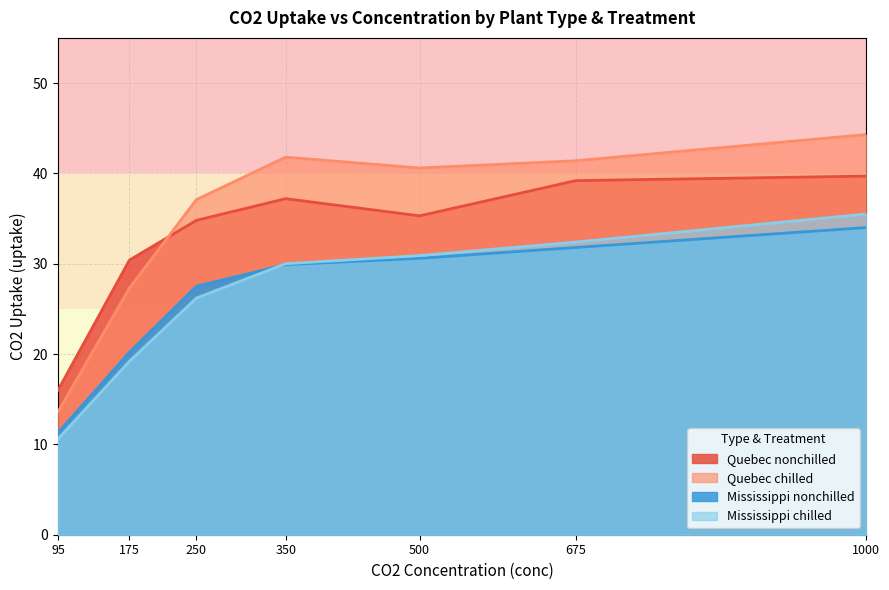

How many distinct data groups are displayed?

4